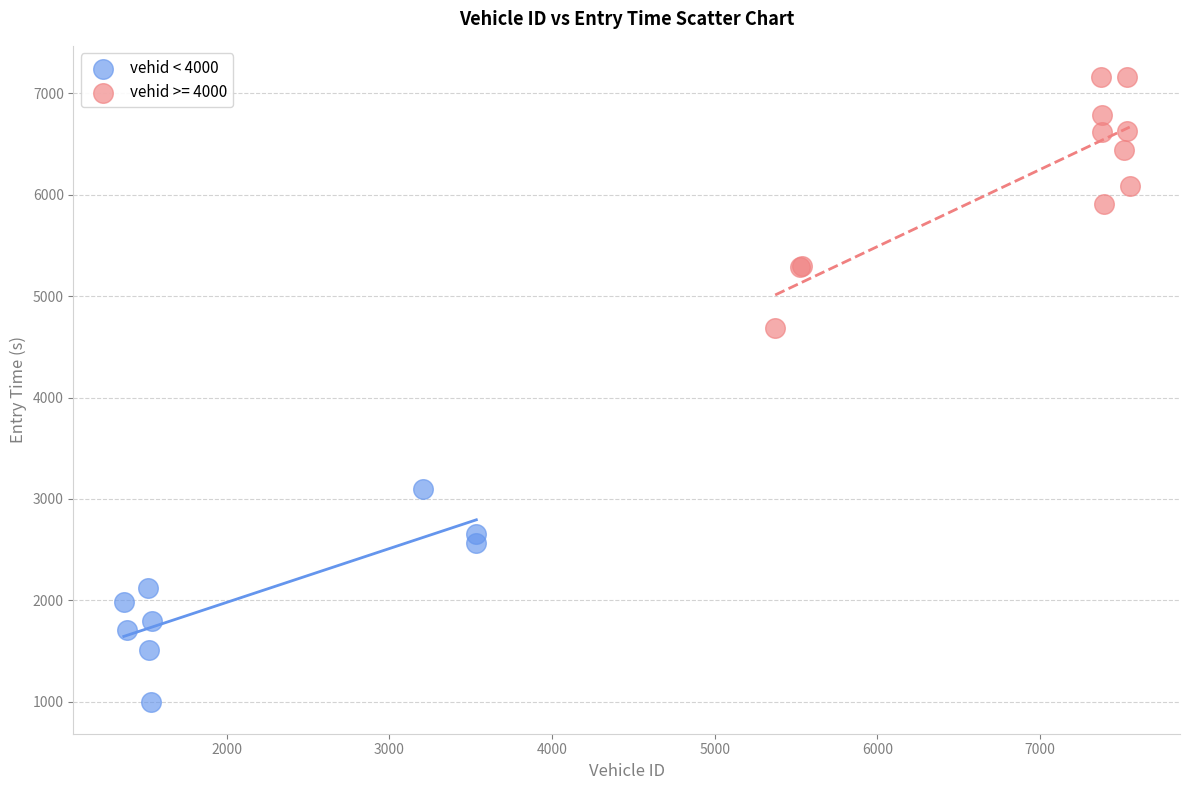

Which series reaches the maximum Y coordinate?

vehid >= 4000